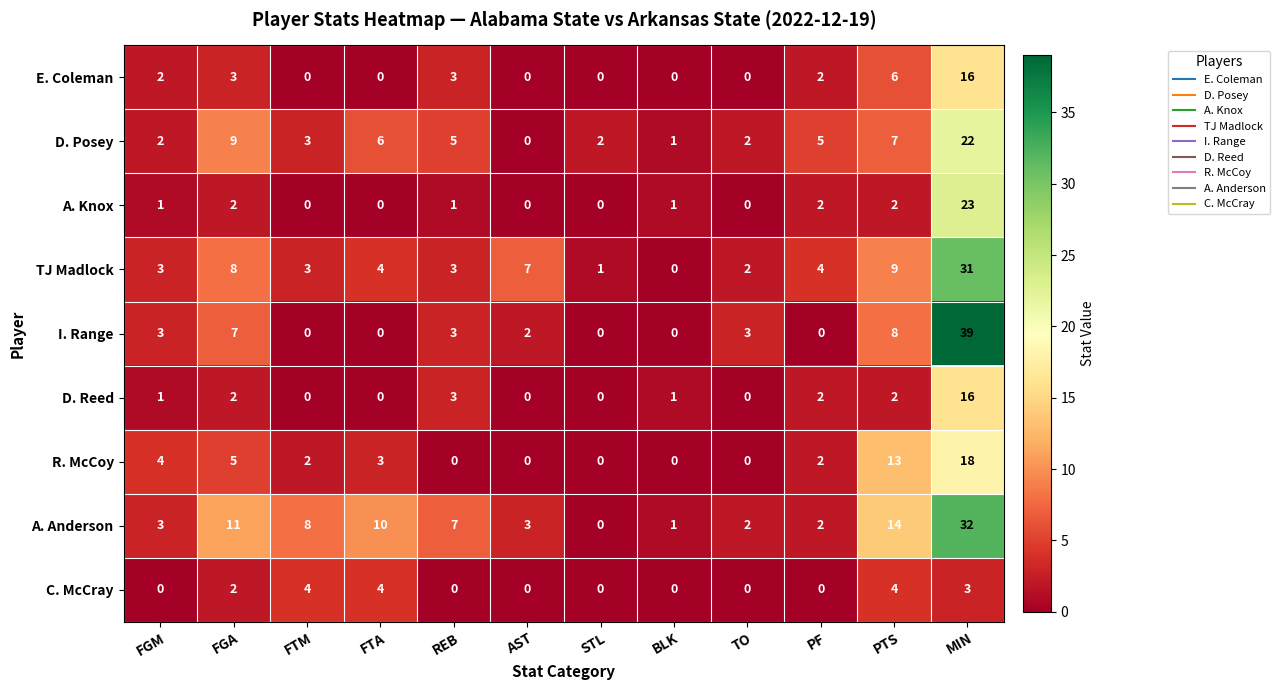

Which series has the largest total across all categories?

A. Anderson